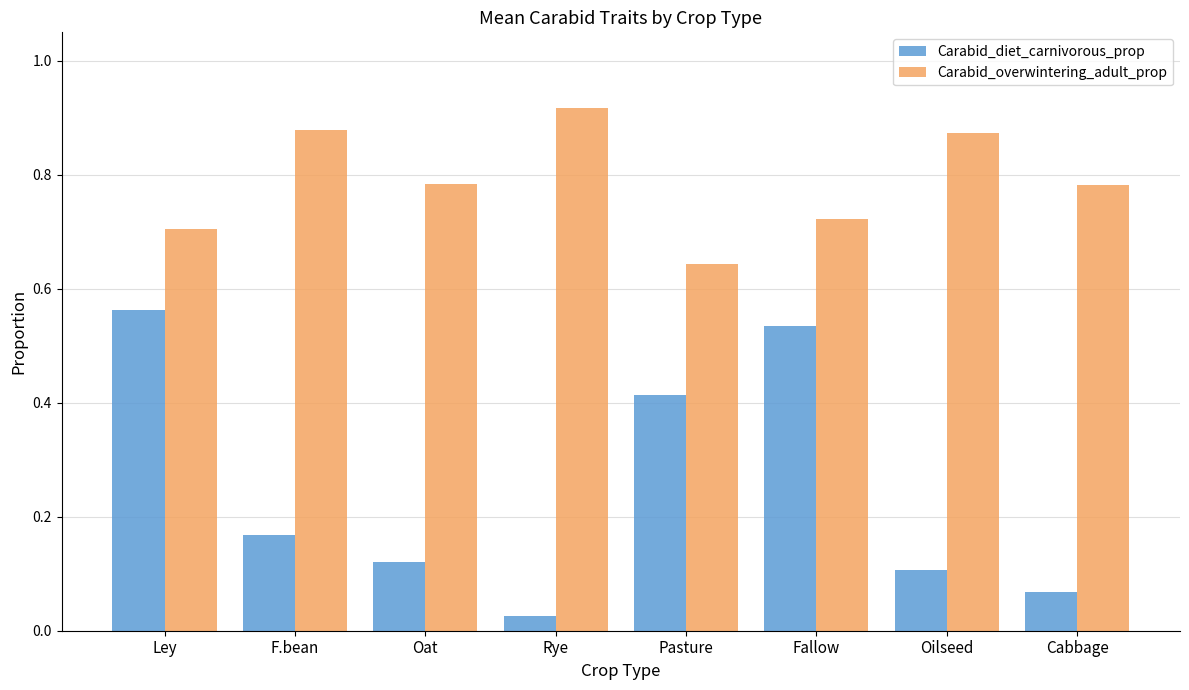

Between Fallow and Oilseed, which series saw the biggest shift?

Carabid_diet_carnivorous_prop